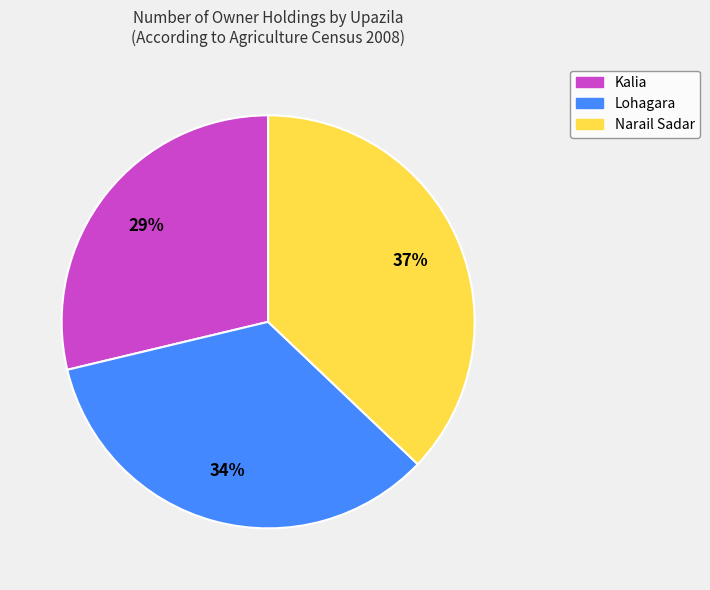

To the nearest percent, what is the combined percentage of Narail Sadar and Kalia?

66%